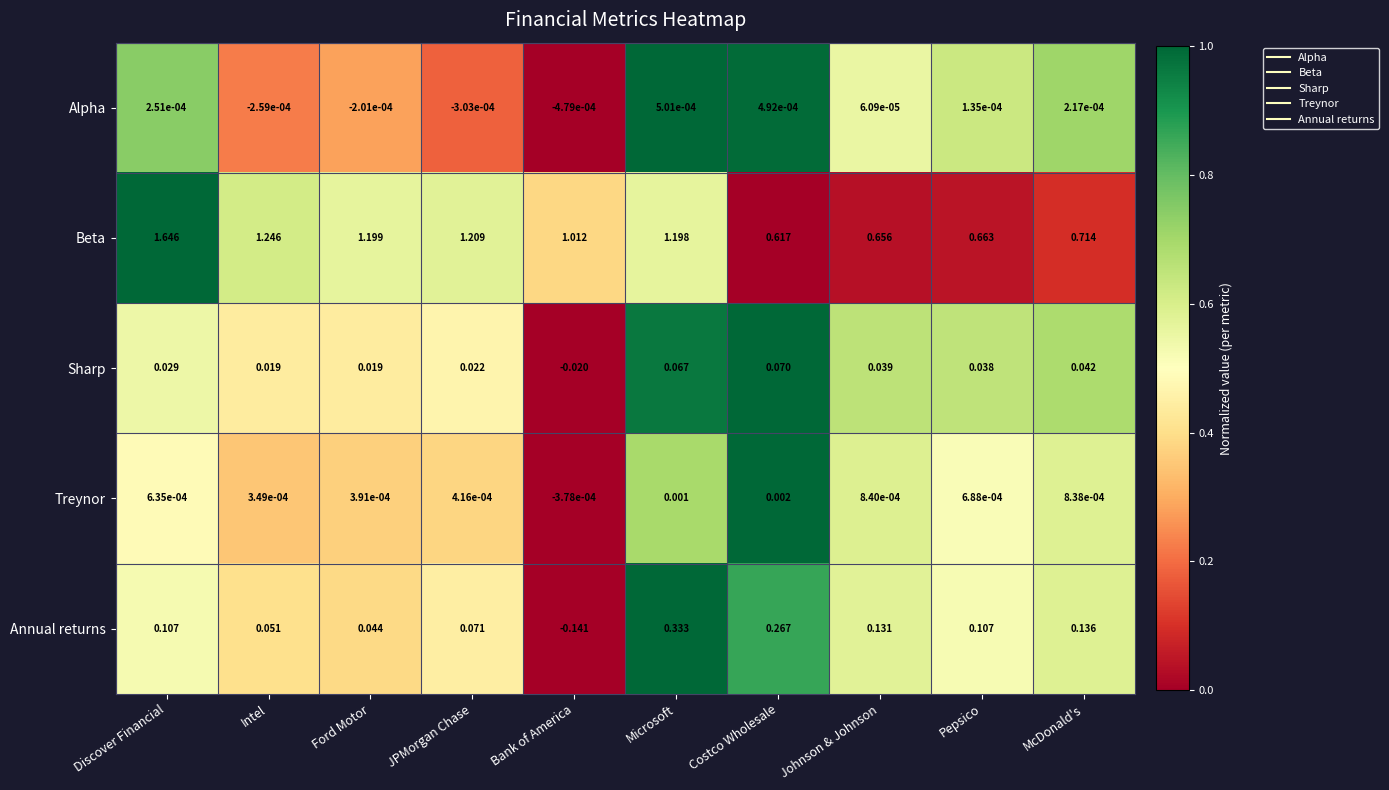

Where is Alpha nearest to the value 0?

Johnson & Johnson